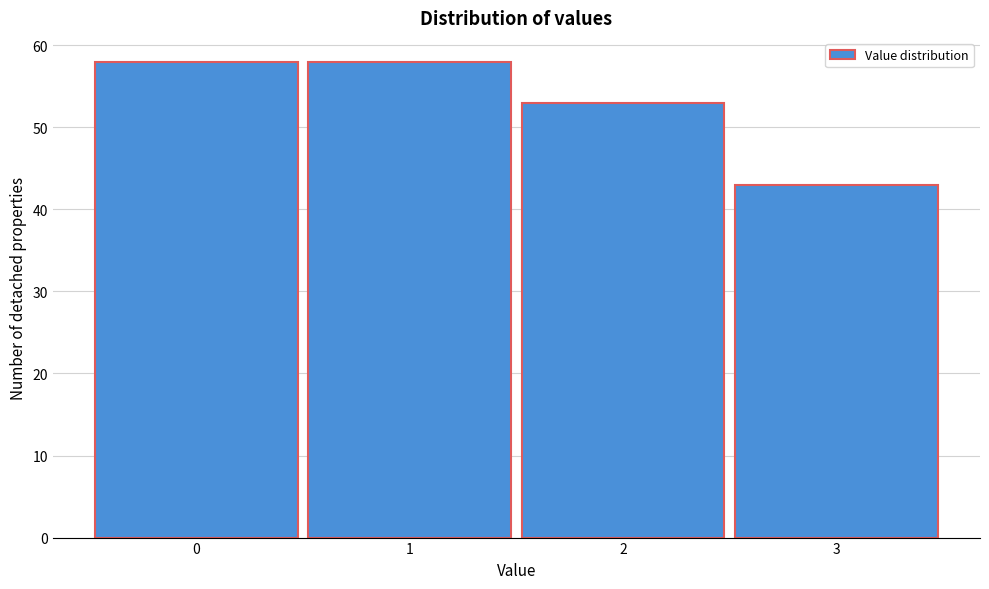

Reading left to right, extract all data points from this chart.

0=58	1=58	2=53	3=43